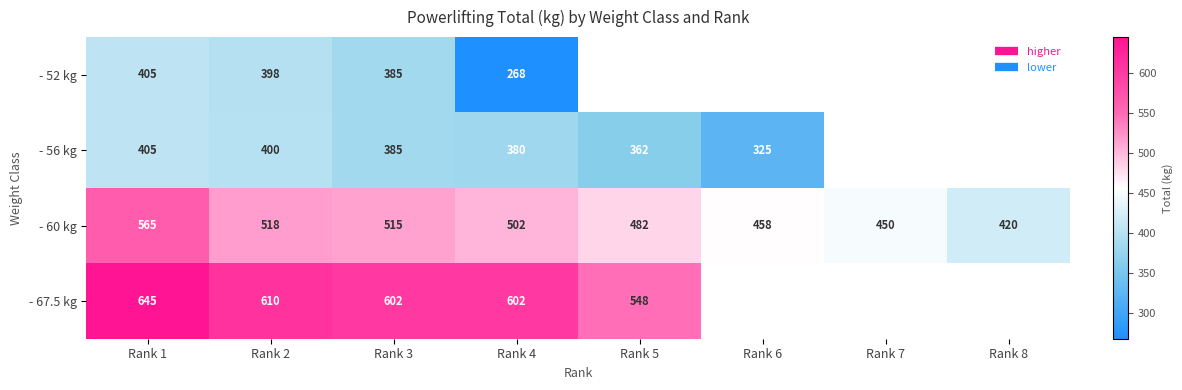

Rank the categories by - 60 kg value from lowest to highest.

Rank 8, Rank 7, Rank 6, Rank 5, Rank 4, Rank 3, Rank 2, Rank 1